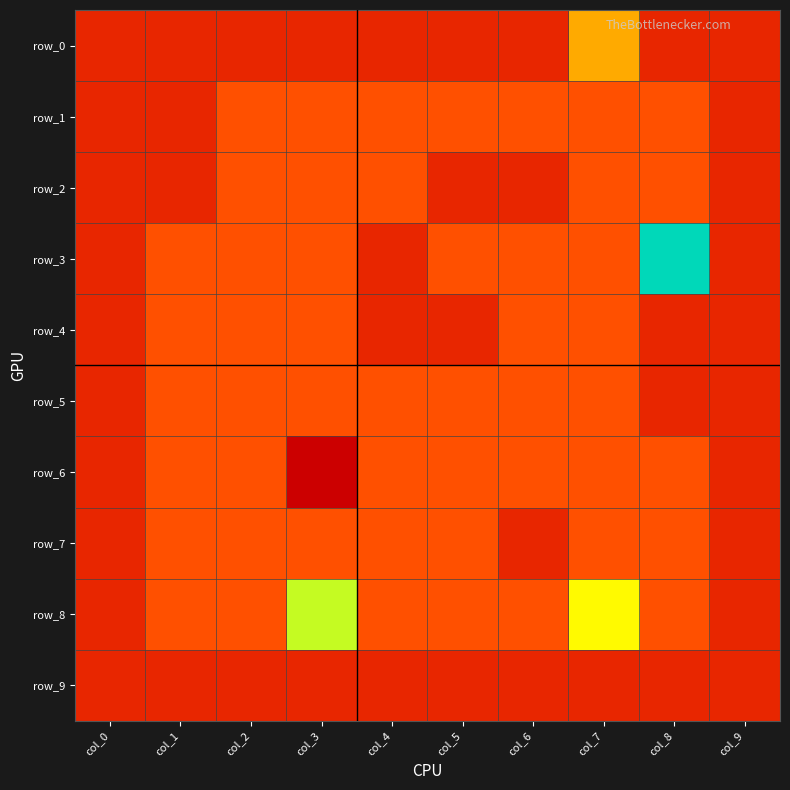

The value of row_4 at col_0 is -1. True or false?

True